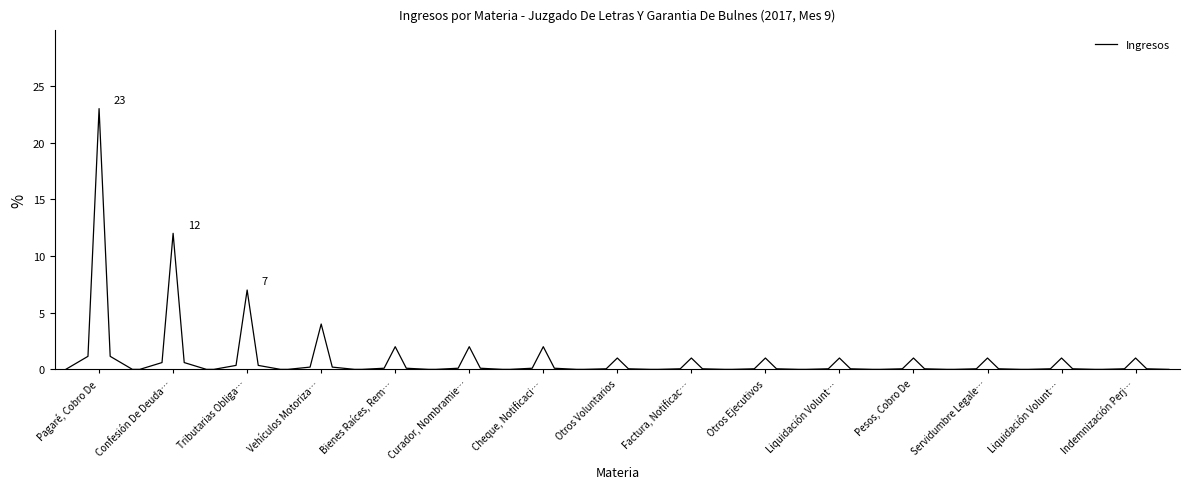

Does the chart have visible grid lines?

No